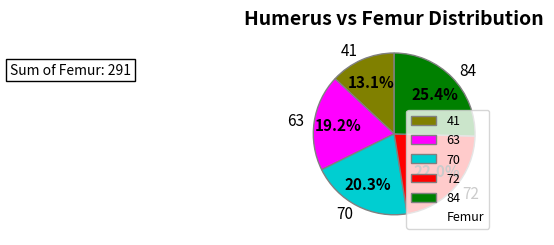

To the nearest percent, what portion does 70 represent?

20%